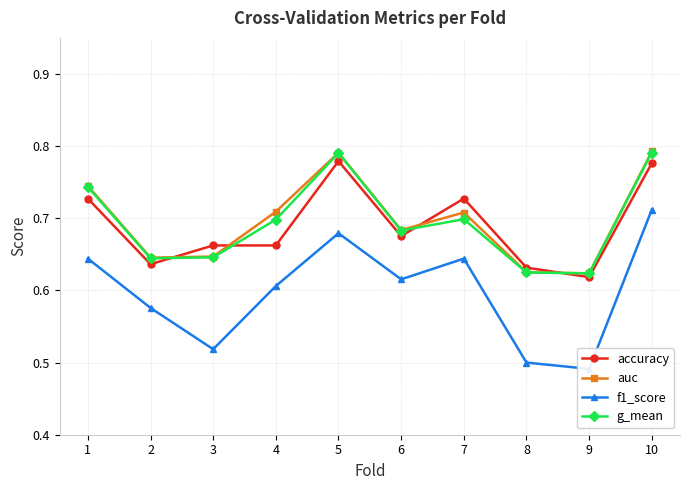

True or false: auc has a value of 0.3 at 6.

False